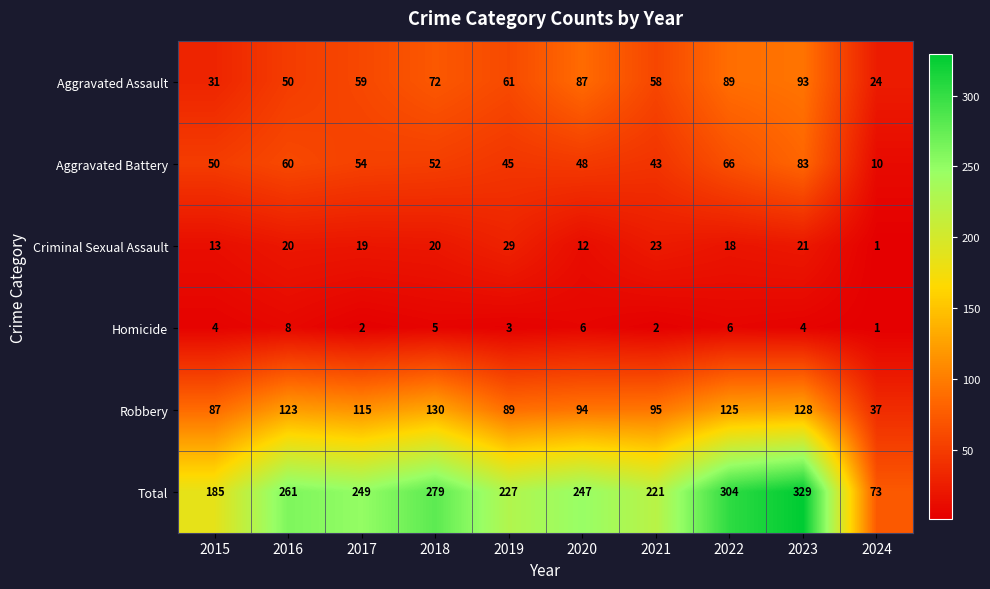

Which label corresponds to the smallest value in the chart?

2024